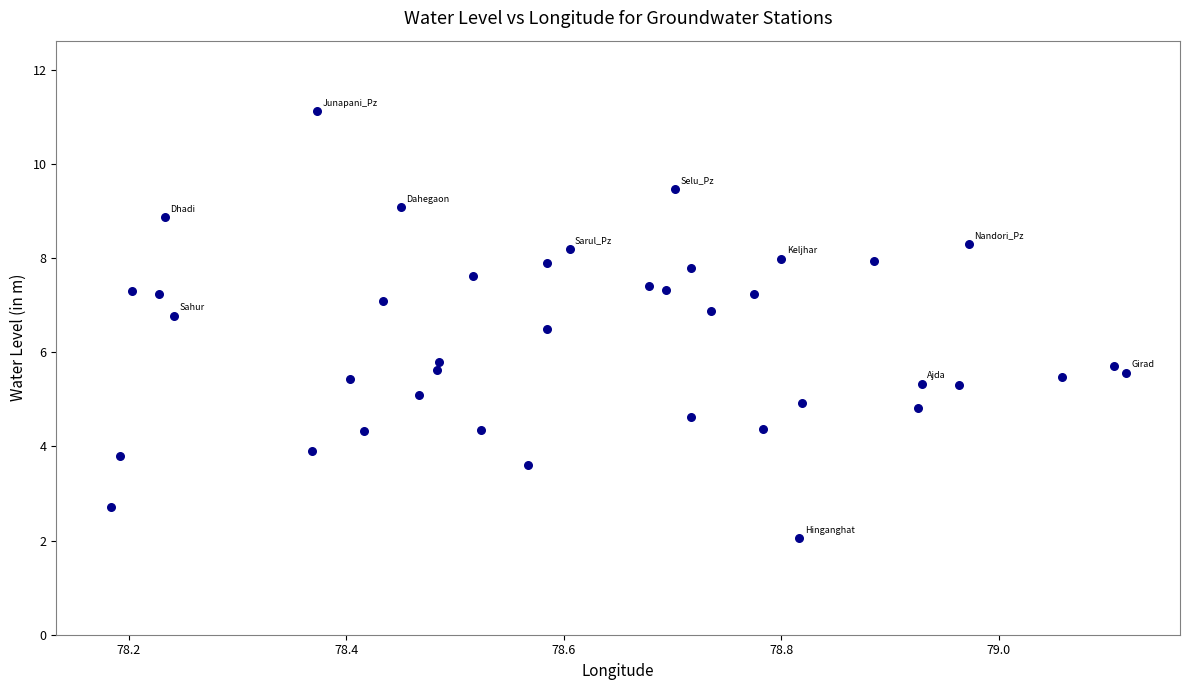

What is the range of Y values (max minus min)?

9.1